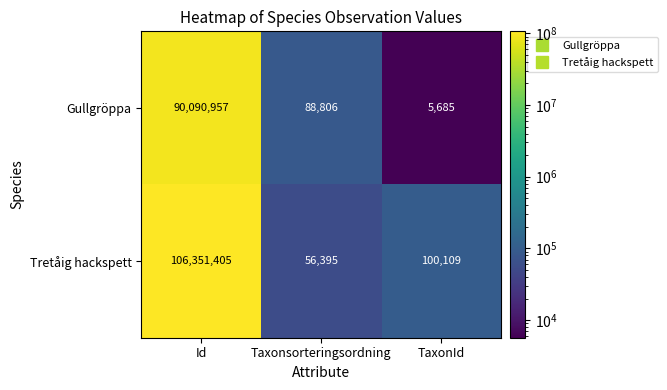

Rank the series at Id from highest to lowest value.

Tretåig hackspett, Gullgröppa